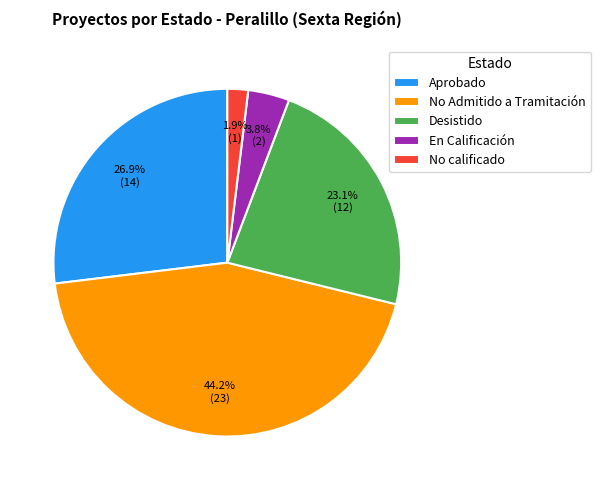

To the nearest percent, what is the average slice percentage?

20%